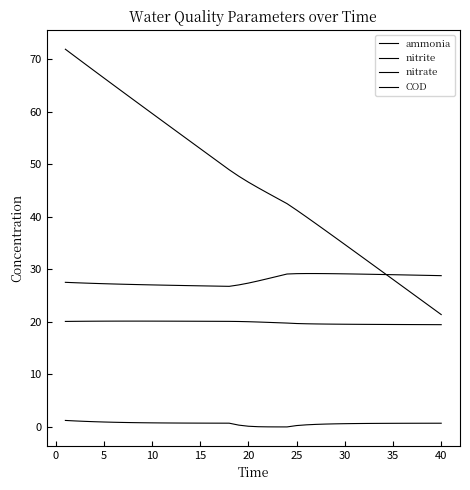

Is this an area chart (filled region under the line)?

No